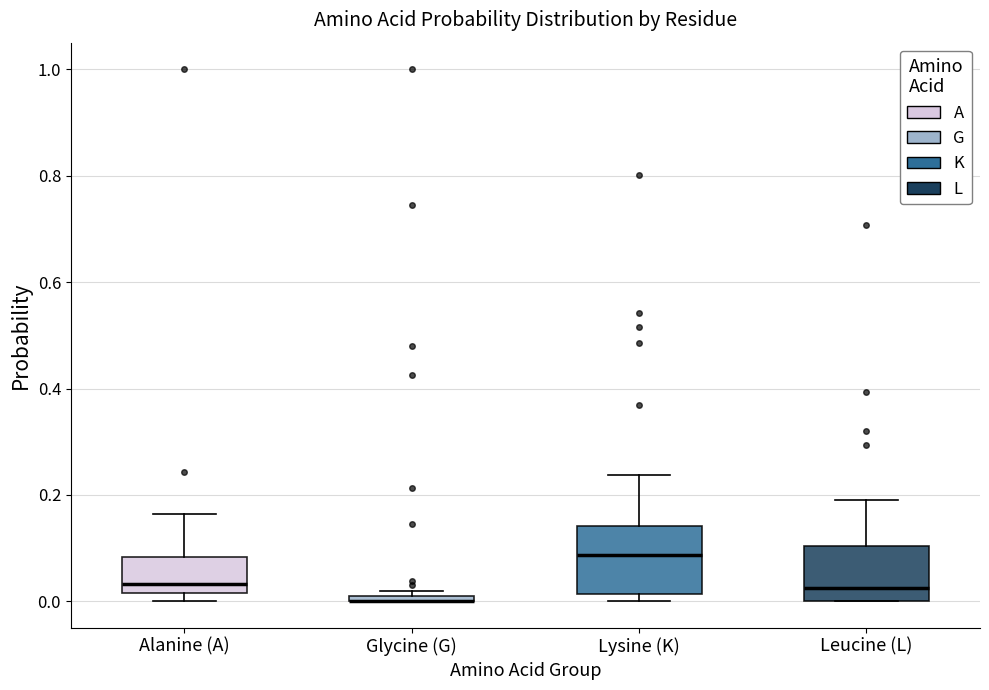

Where is the lower edge of the box for Glycine (G) on the y-axis? The values are not printed on the chart, so give them approximately, as read against the axis.

0.00